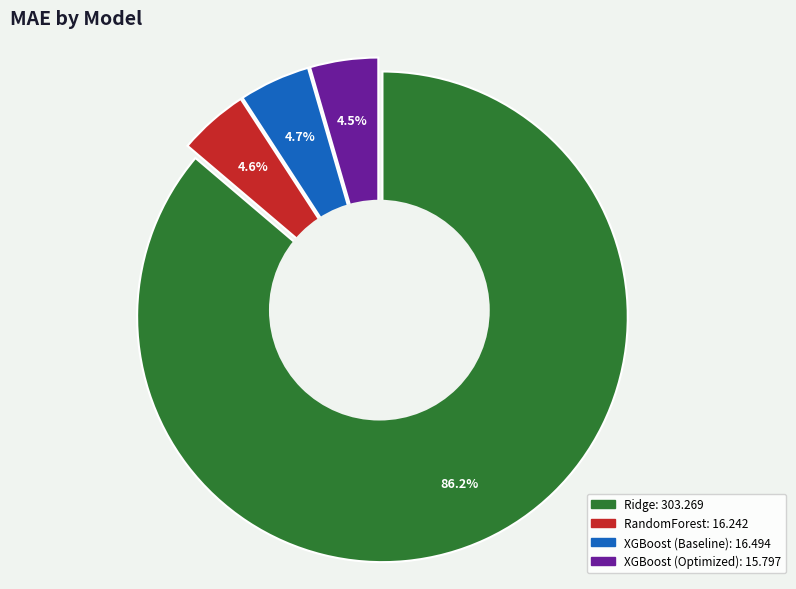

To the nearest percent, what portion does XGBoost (Optimized) represent?

4%